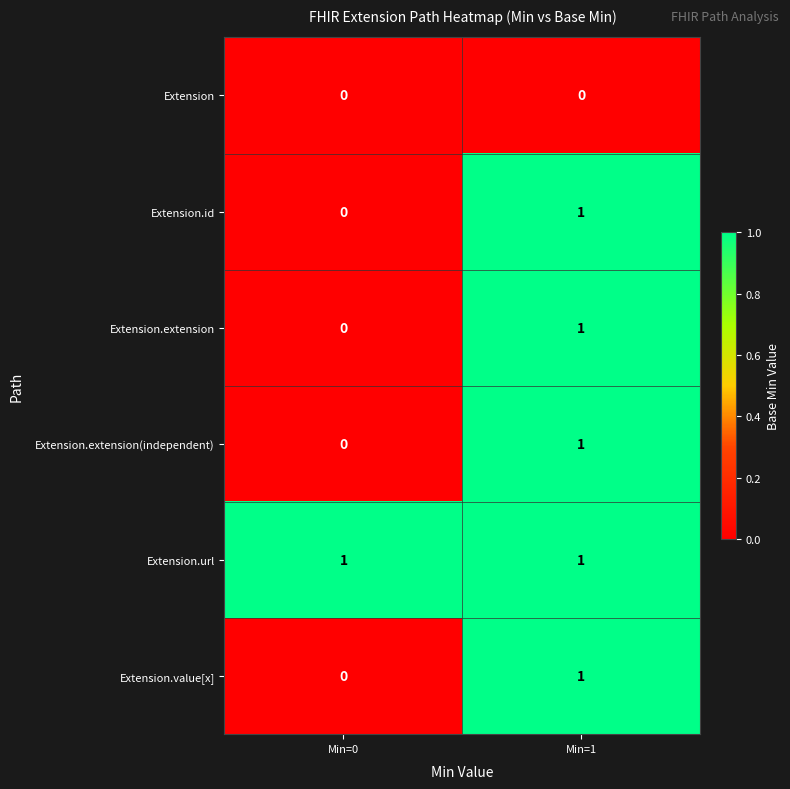

Is it true that Extension.extension equals -1 at Min=0?

False